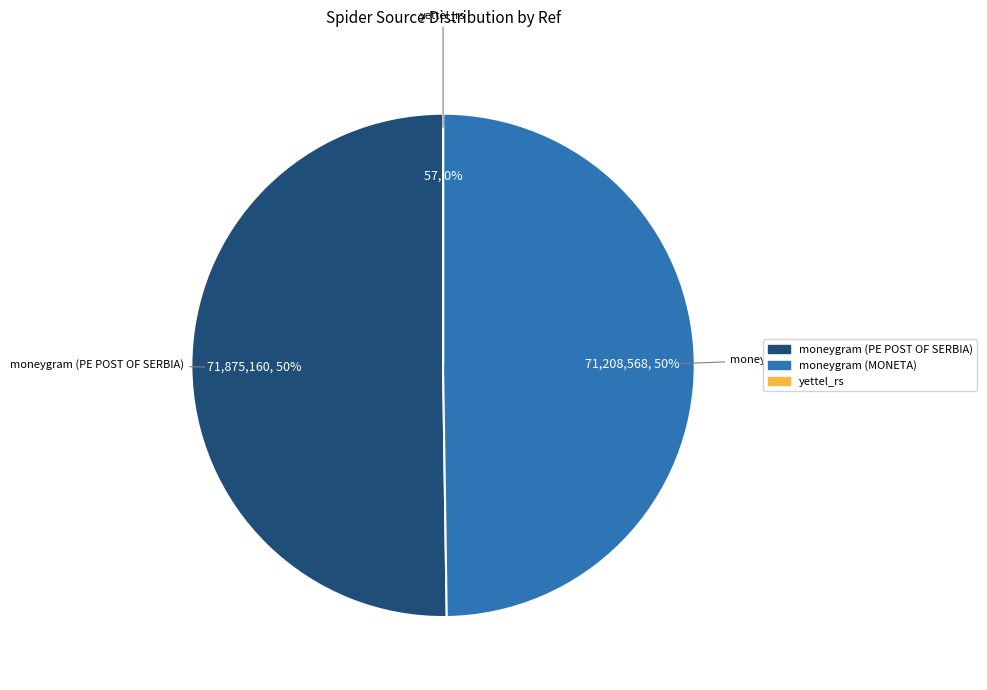

To the nearest percent, what percentage of the pie is moneygram (MONETA)?

50%